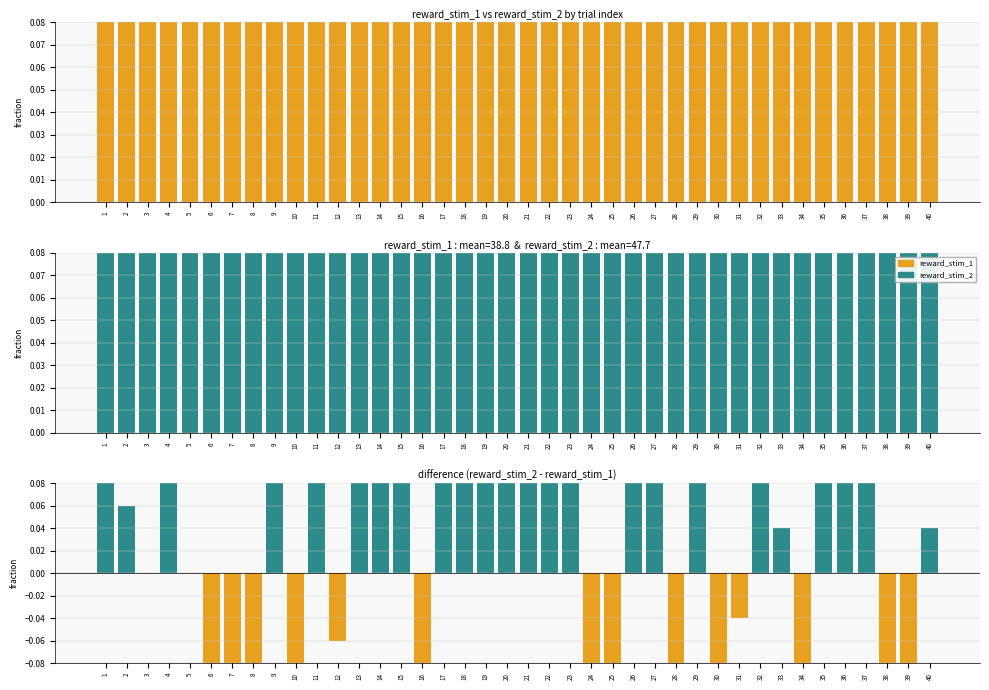

What is the spread (max minus min) of values at 11?

0.4